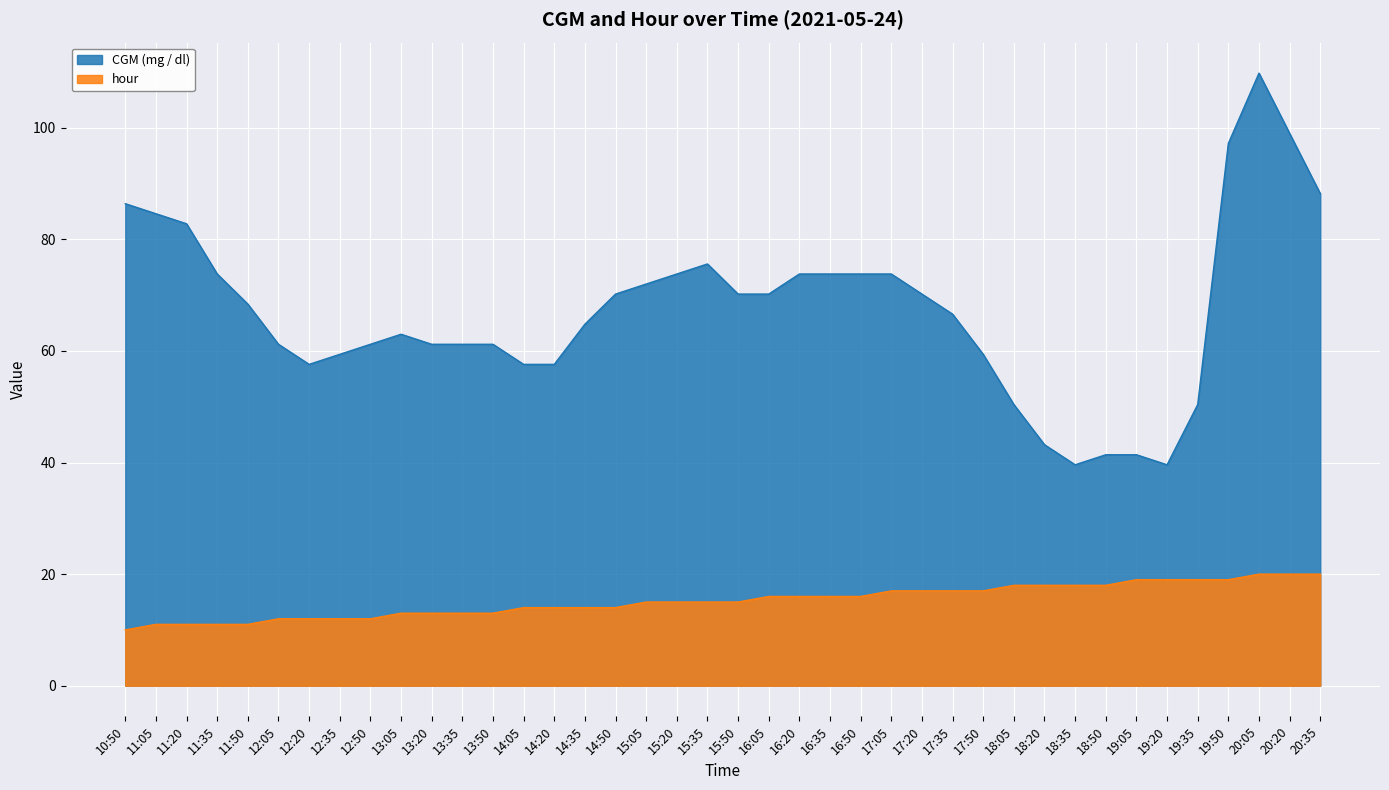

How many lines are shown in the chart?

2